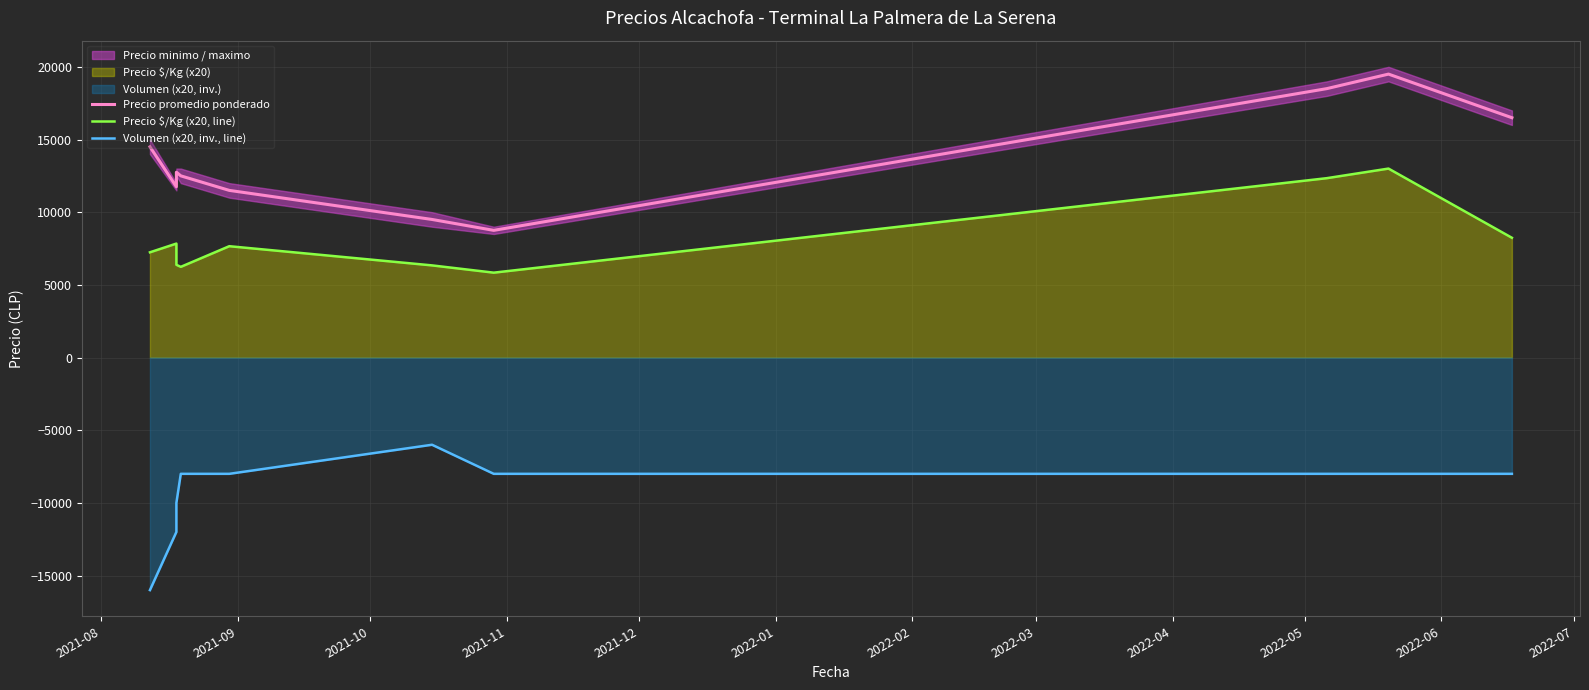

Reading left to right, list all the values displayed in this chart.

Precio promedio ponderado: 14500	11750	12750	12500	11500	9500	8750	18500	19500	16500
Precio $/Kg (x20, line): 7240	7840	6380	6240	7660	6340	5840	12340	13000	8240
Volumen (x20, inv., line): -16000	-12000	-10000	-8000	-8000	-6000	-8000	-8000	-8000	-8000